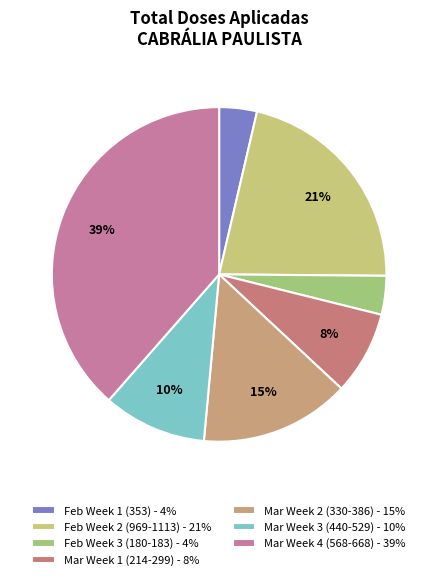

How many segments does this pie chart have?

7